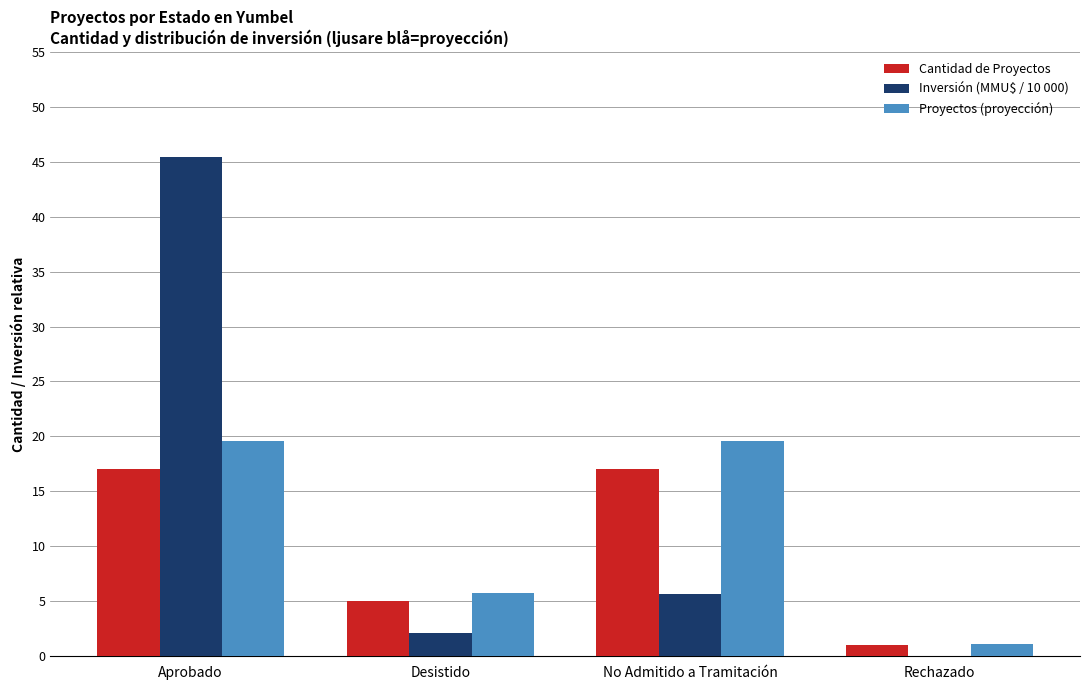

The value of Inversión (MMU$ / 10 000) at Rechazado is 0.0. True or false?

True